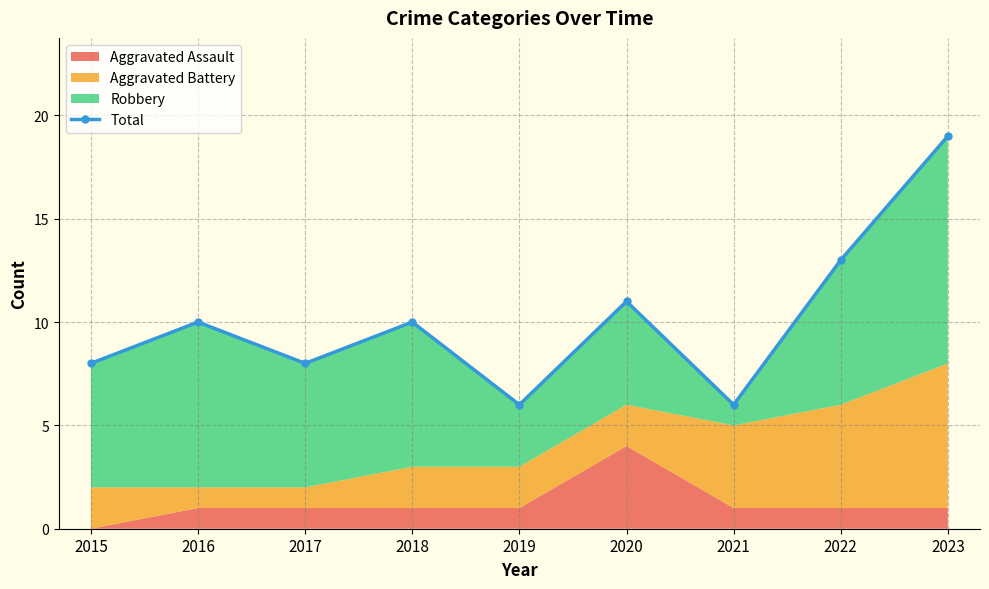

What is the difference between the values at 2016 and 2020?

1